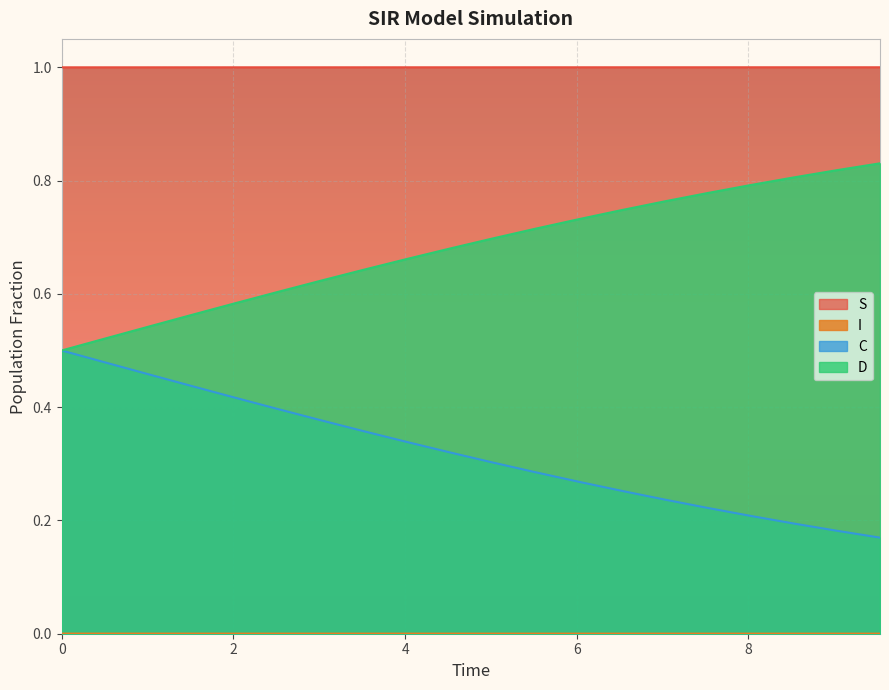

What is the greatest value displayed?

1.0